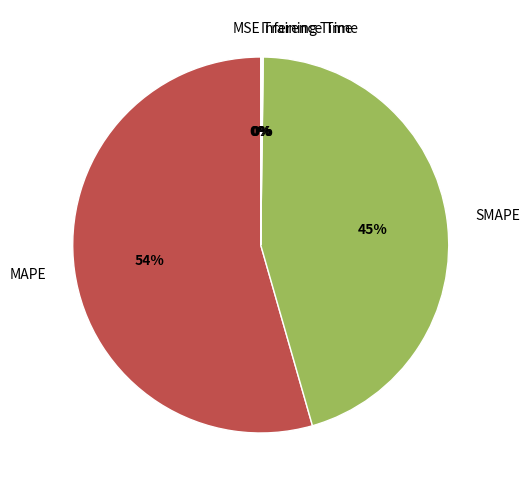

True or false: SMAPE accounts for 45% of the total.

True